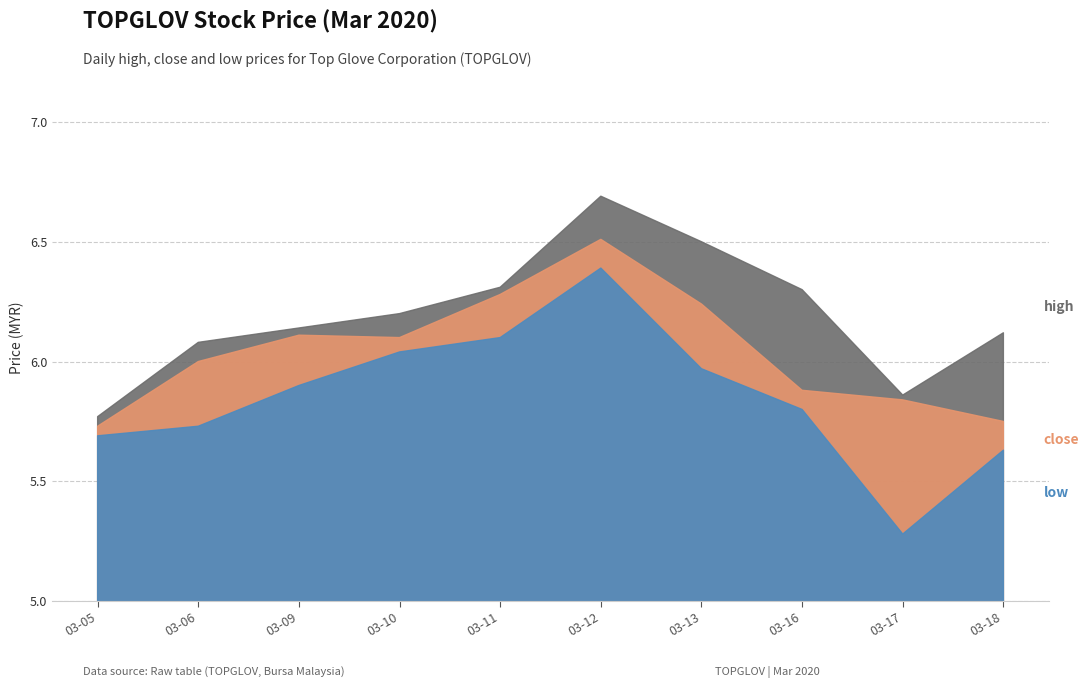

Rank the series at 2020-03-06 from lowest to highest value.

low, close, high